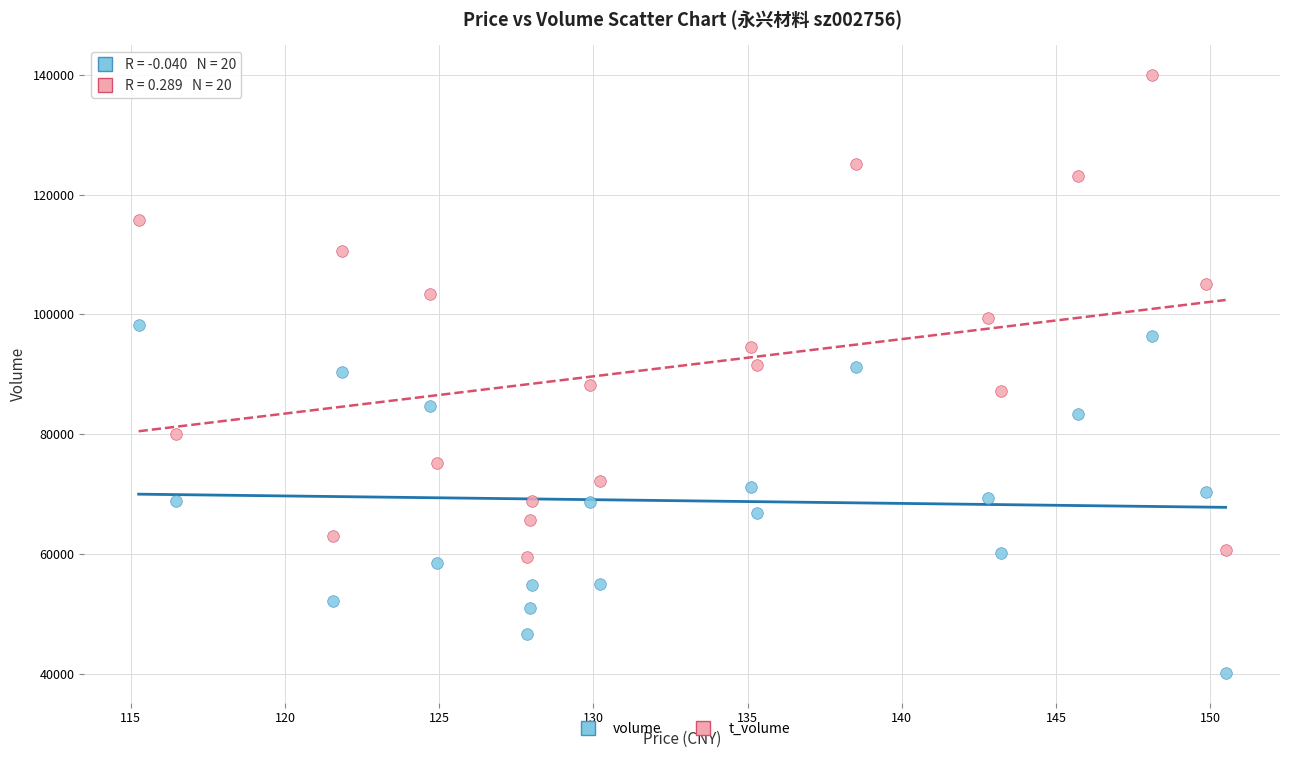

Which series reaches the maximum Y coordinate?

t_volume